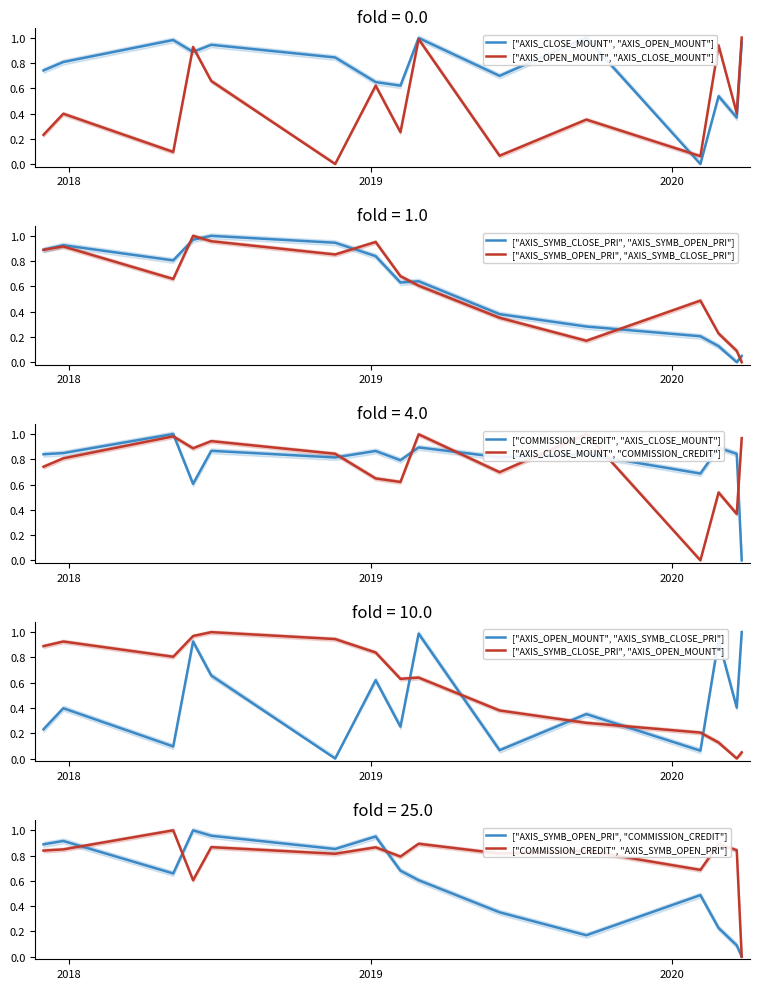

Between 2017-12-01 and 2017-12-25, which is larger?

2017-12-25